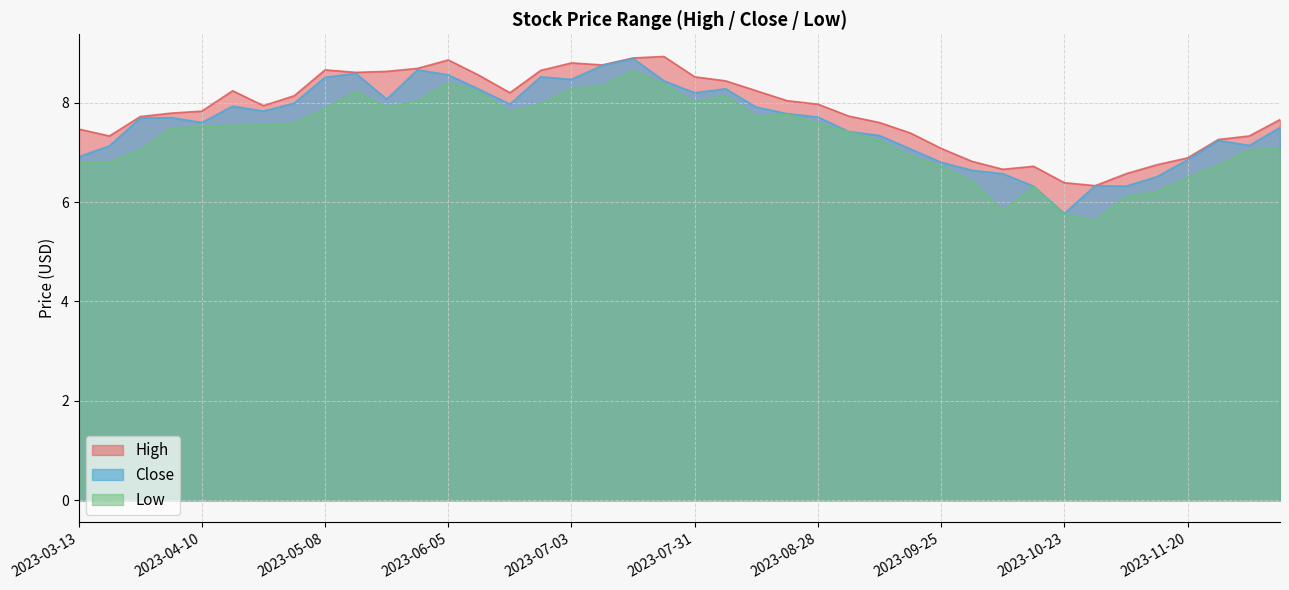

True or false: Low has a value of 3.9 at 2023-11-06.

False